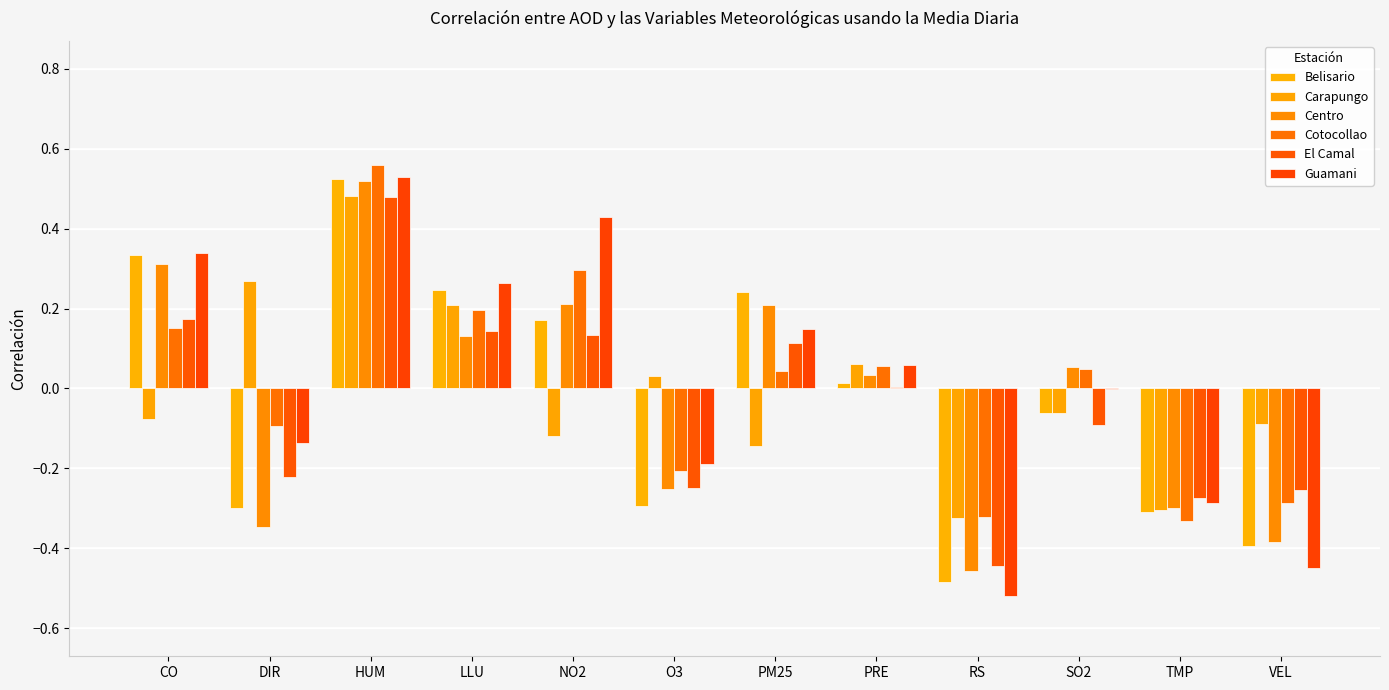

Are the bars grouped side by side (vs. stacked)?

Yes